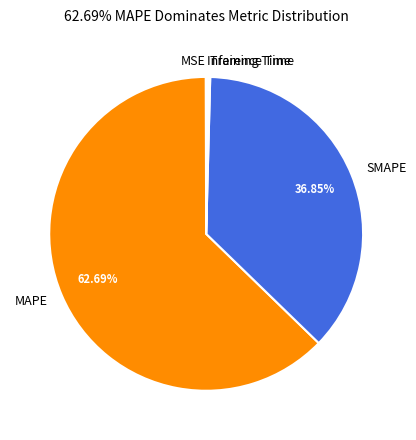

Which slice is the largest?

MAPE